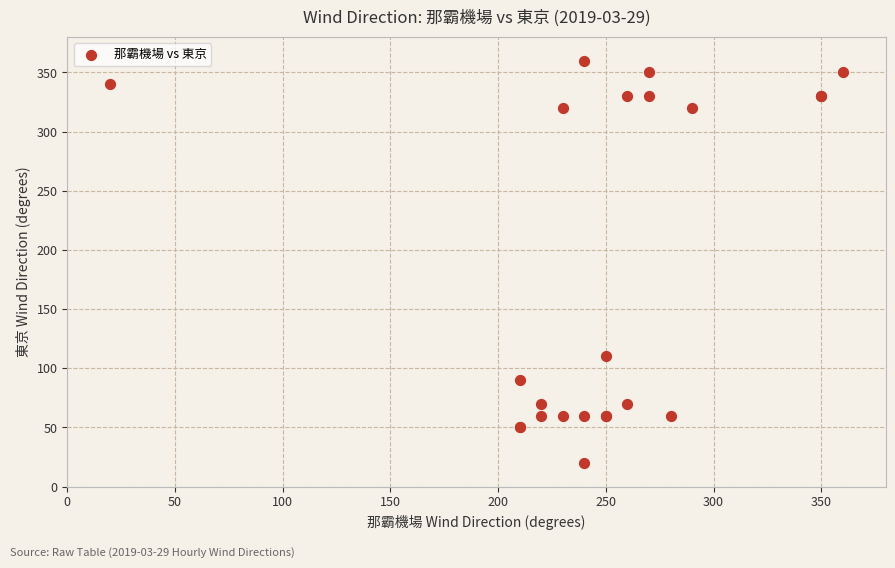

What Y value in the scatter plot is closest to 190?

110